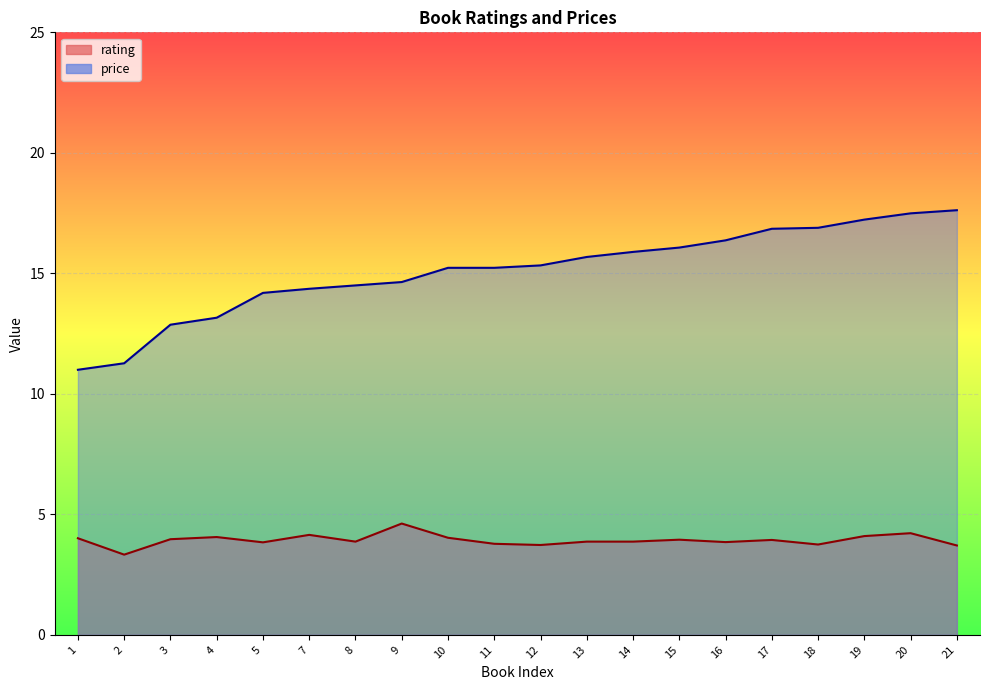

Does the chart display data point markers on the line(s)?

No